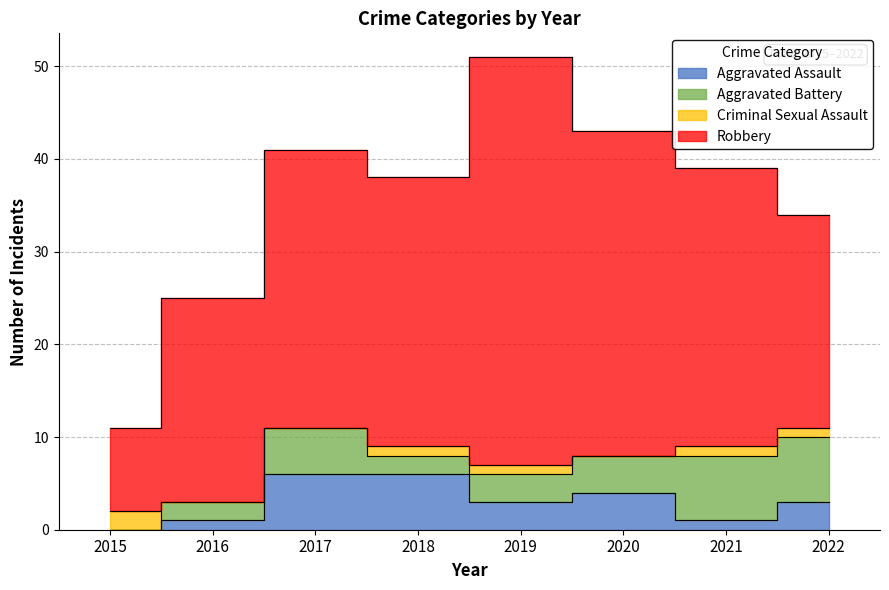

What is the difference between the maximum and minimum values in the Aggravated Battery series?

7